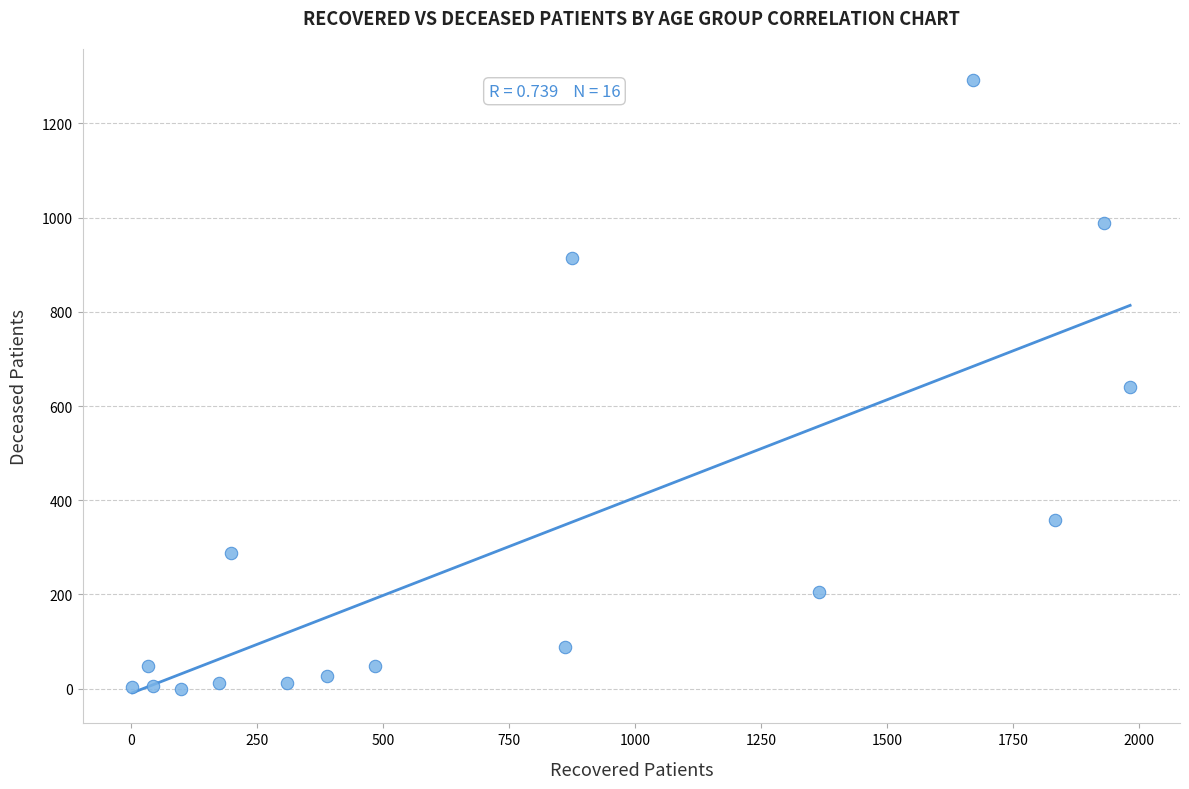

What is the range of Y values (max minus min)?

1293